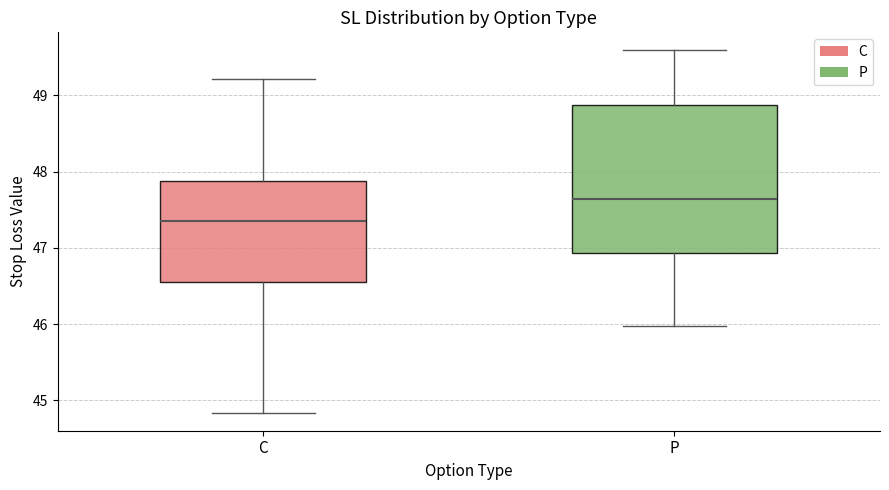

Where does the upper whisker of the box for P end on the y-axis? The values are not printed on the chart, so give them approximately, as read against the axis.

49.6